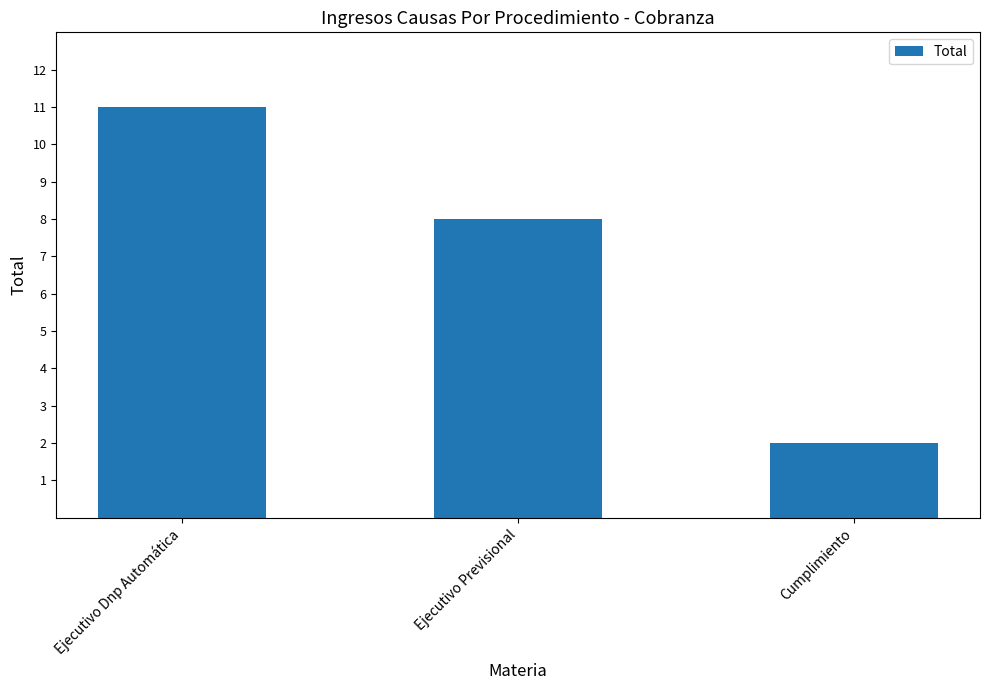

Where is the data nearest to the value 6?

Ejecutivo Previsional